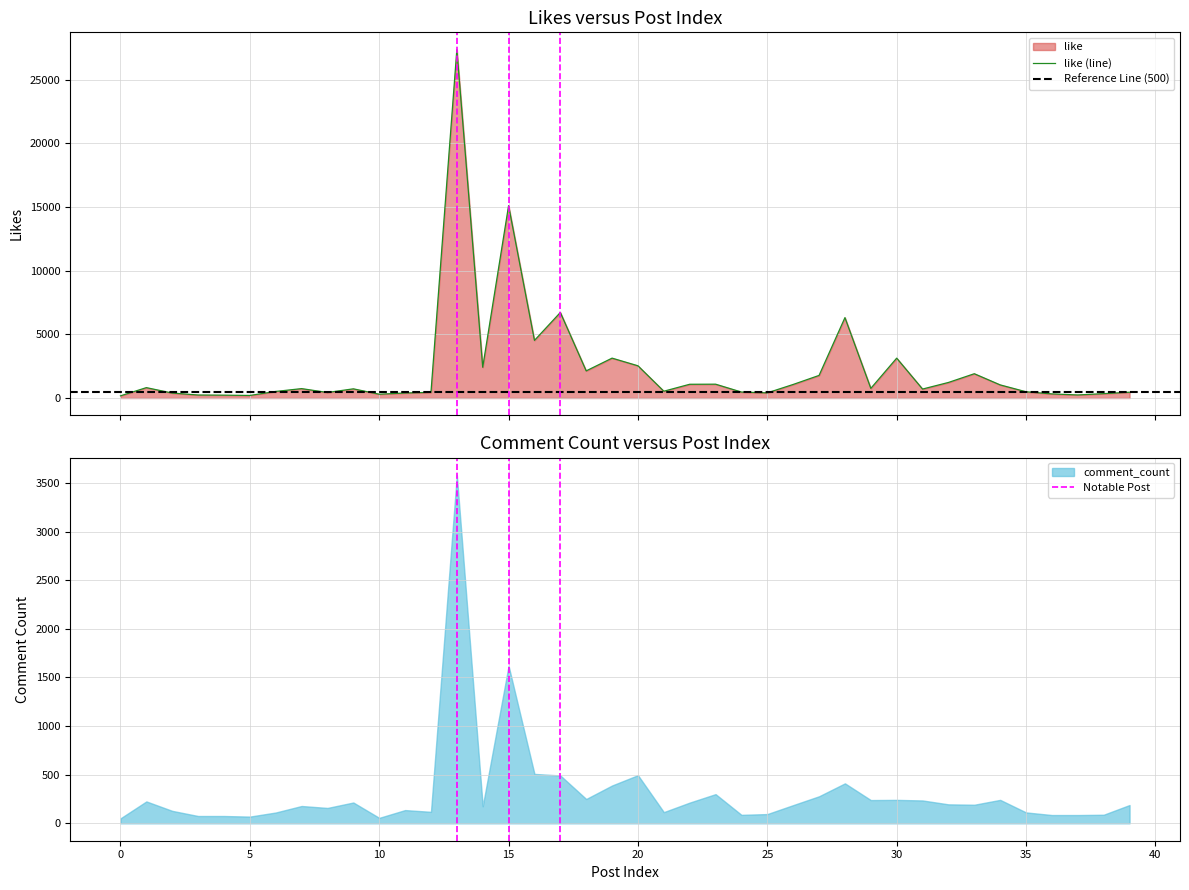

What is the average value?

2320